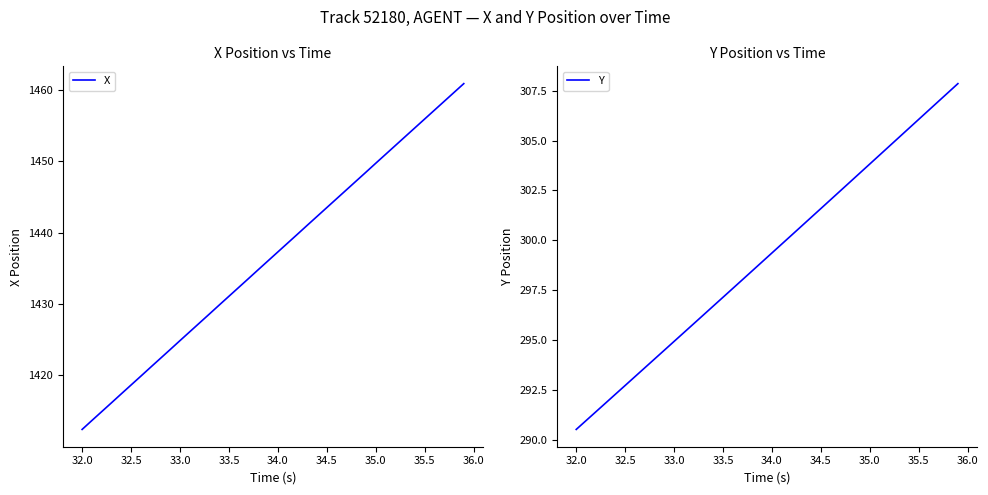

The value of X at 32.0 is 473.3. True or false?

False